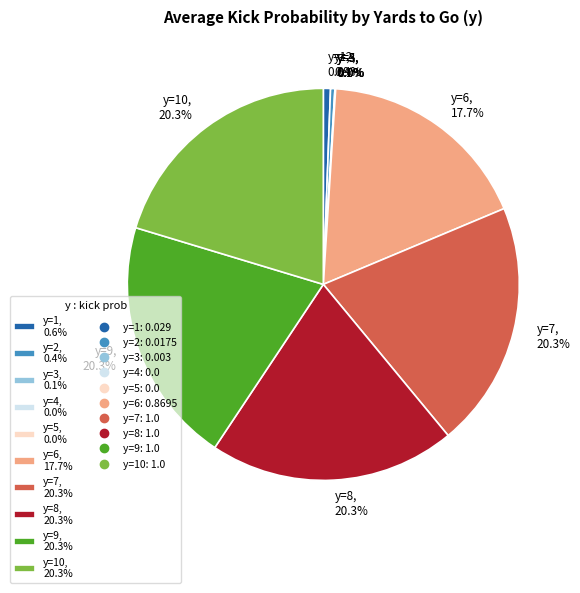

Does y=2 represent more than half of the total?

No